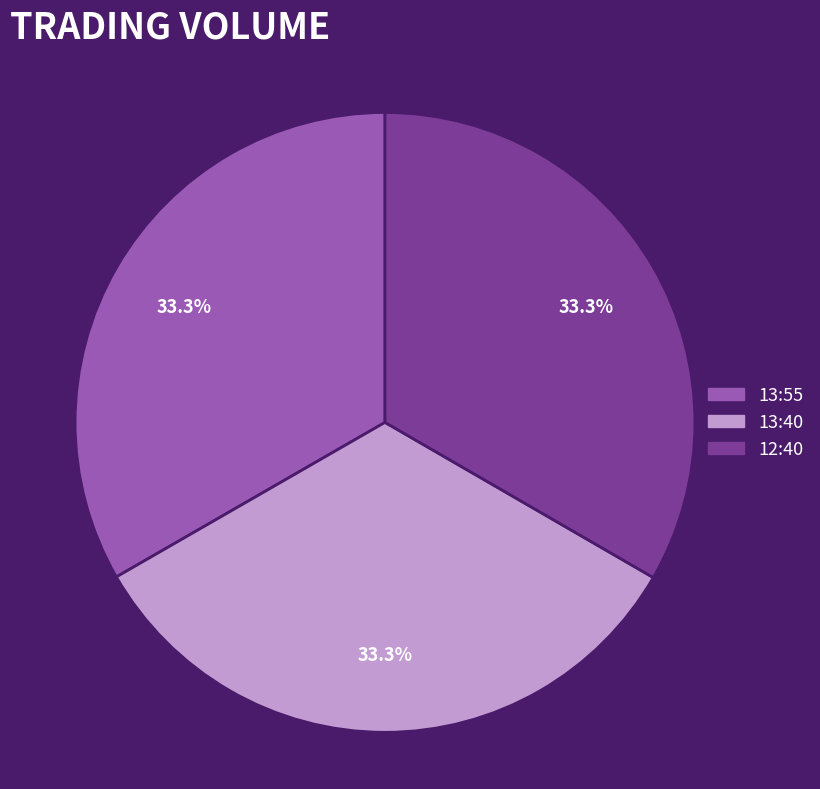

What percentage is NOT represented by 13:40?

66.7%